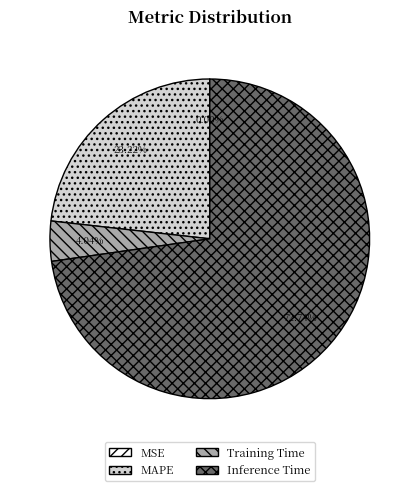

To the nearest percent, what is the difference between the largest and smallest slice percentages?

73%